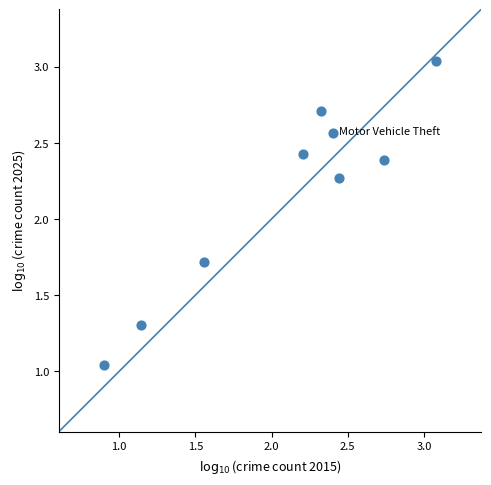

What is the range of X values (max minus min)?

2.2